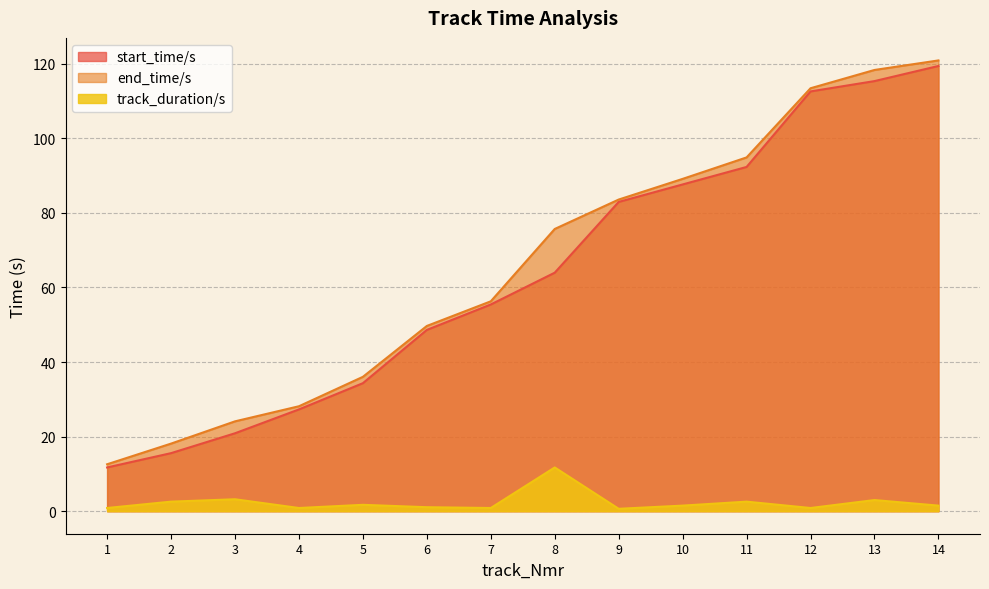

How many lines are shown in the chart?

3